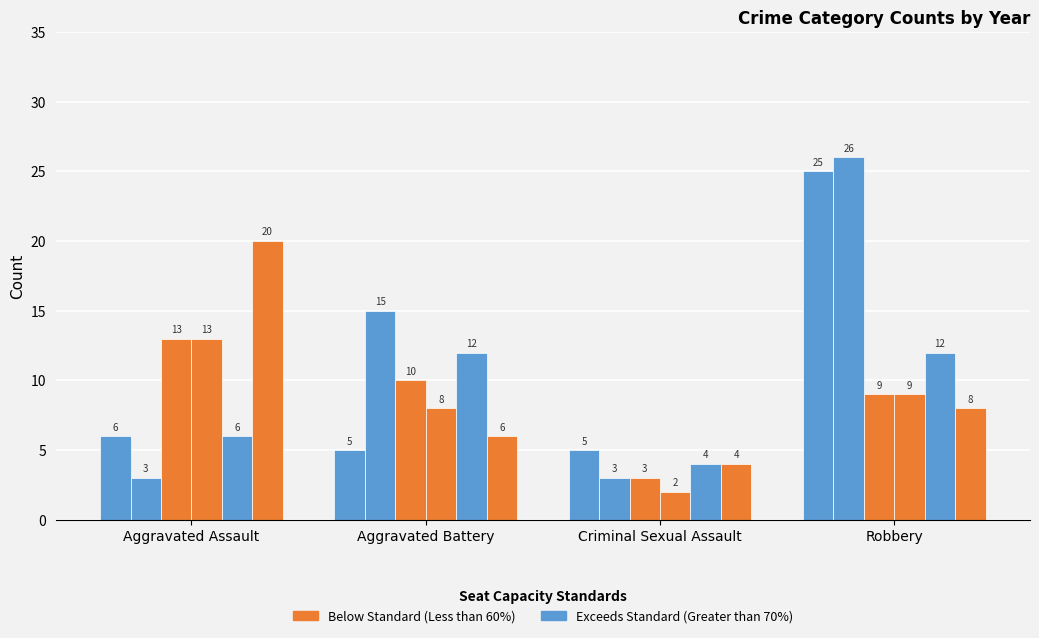

What is the minimum value shown in the chart?

2